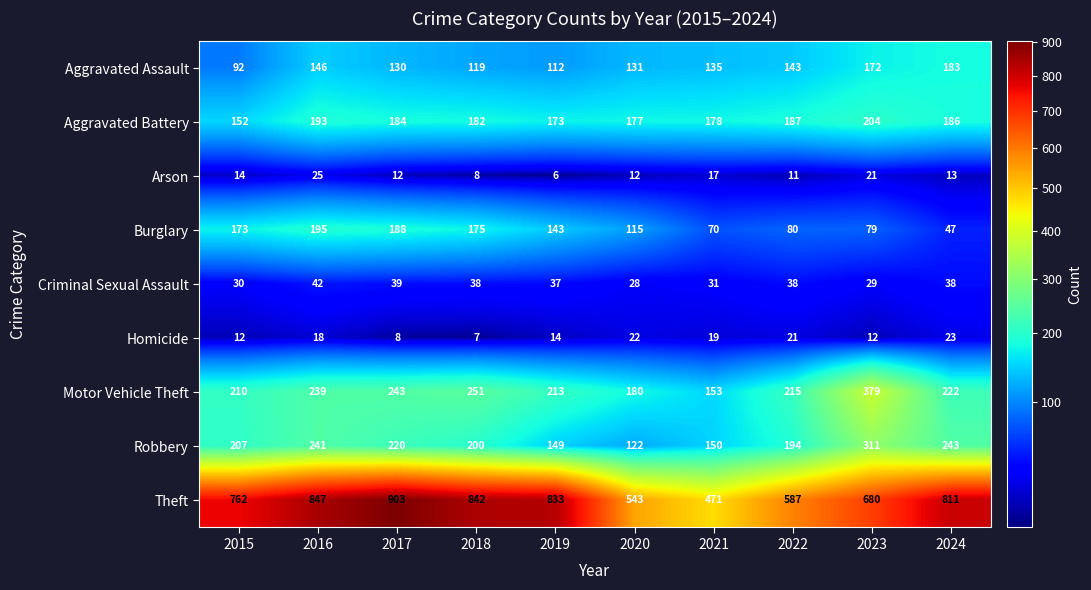

At which label does Theft reach its peak?

2017